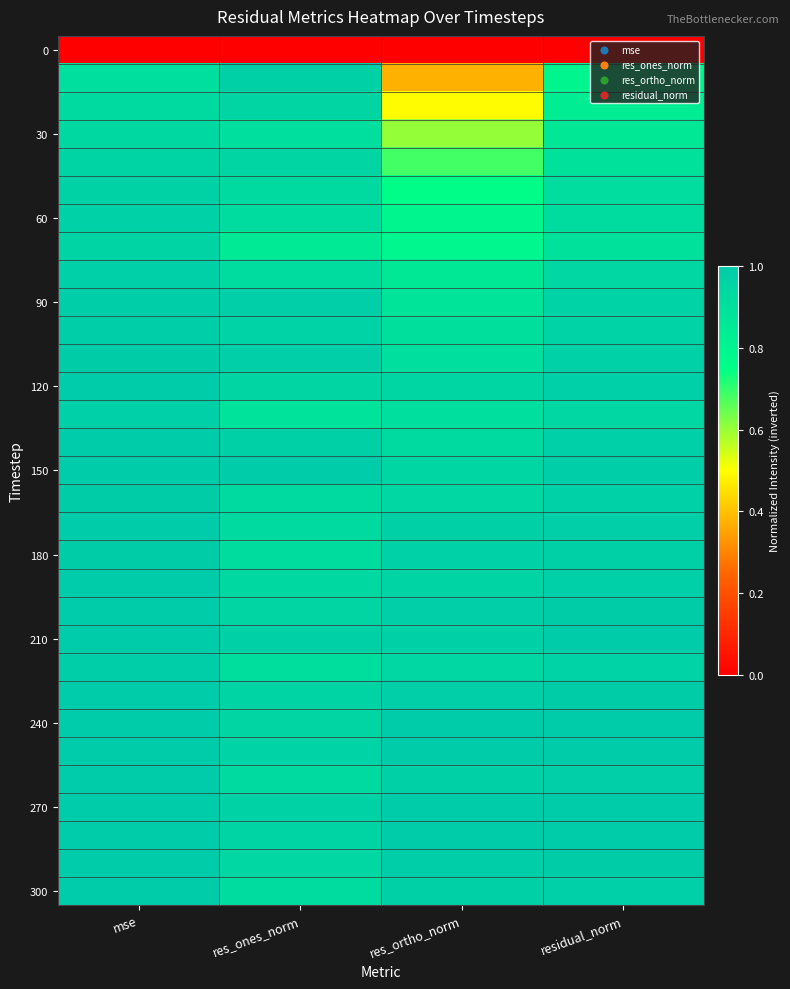

At how many categories does at least one series exceed 0?

4